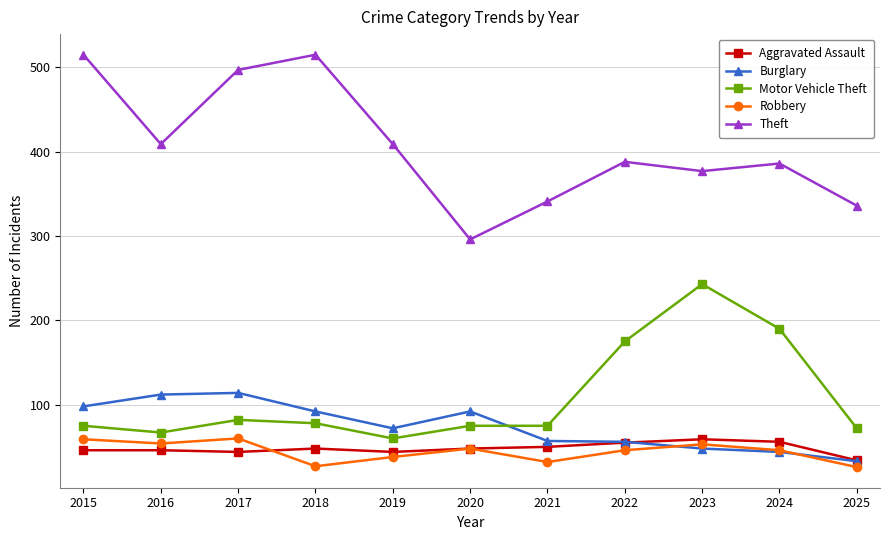

What is the value of the Theft point at the 6th from the left?

296